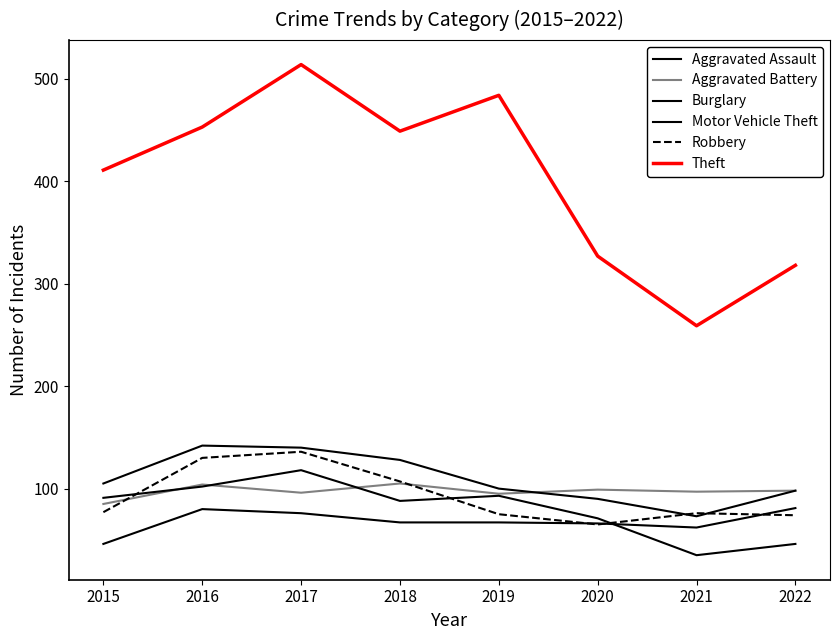

Rank the series at 2015 from lowest to highest value.

Aggravated Assault, Robbery, Aggravated Battery, Burglary, Motor Vehicle Theft, Theft